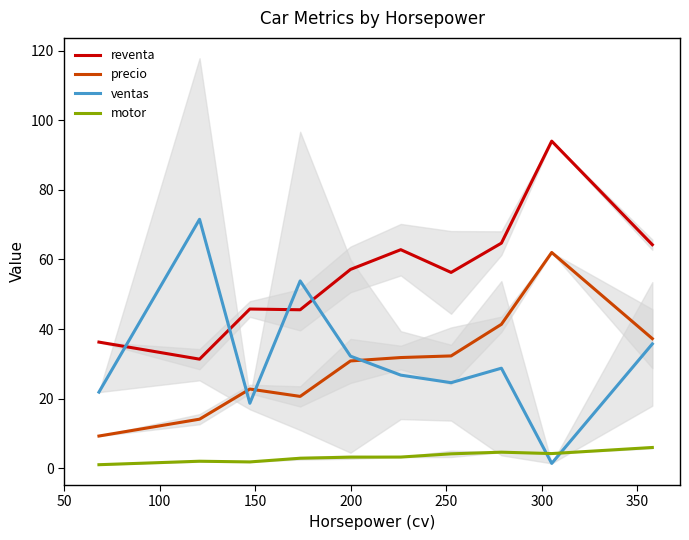

What is the difference between the maximum and minimum values in the ventas series?

70.2